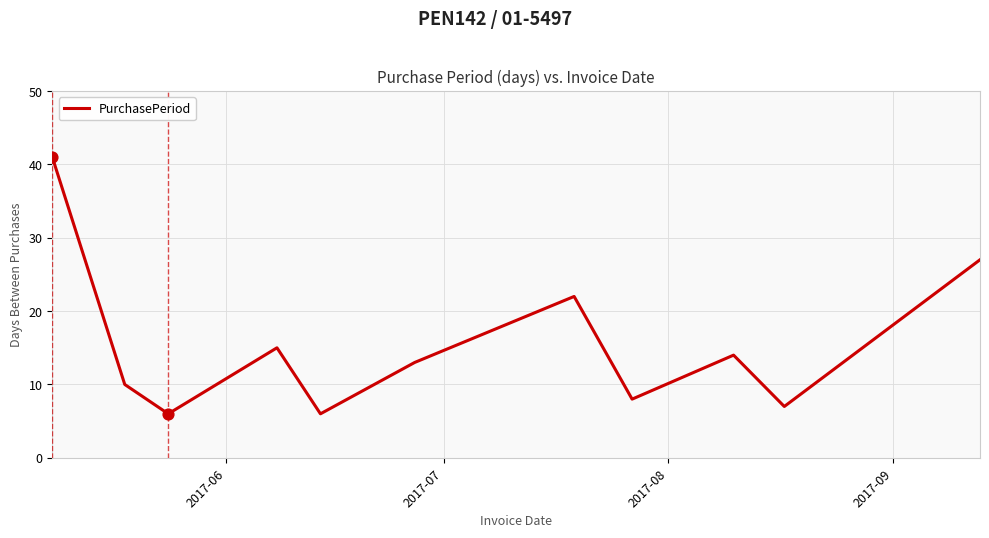

What is the difference between the maximum and minimum values?

35